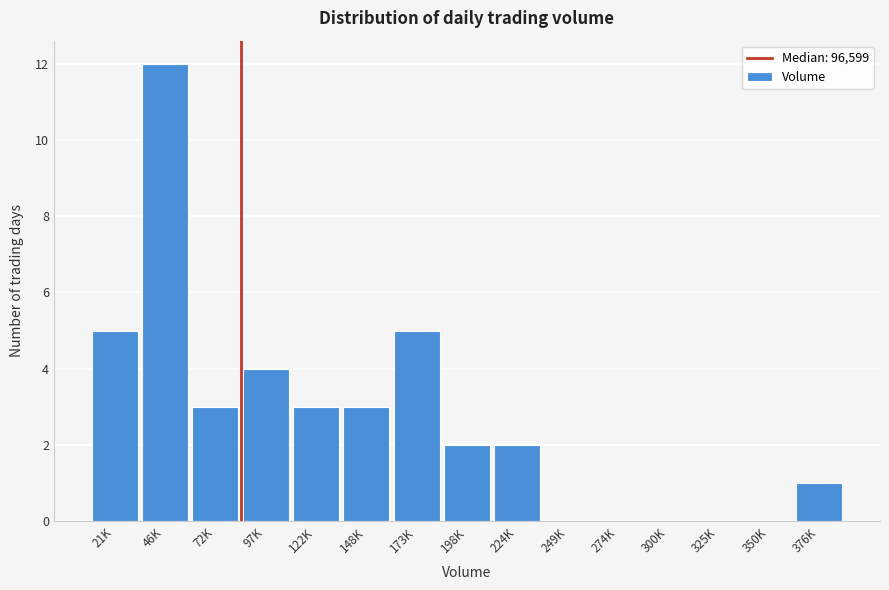

Reading left to right, transcribe all the data shown in this chart.

21K=5	46K=12	72K=3	97K=4	122K=3	148K=3	173K=5	198K=2	224K=2	249K=0	274K=0	300K=0	325K=0	350K=0	376K=1